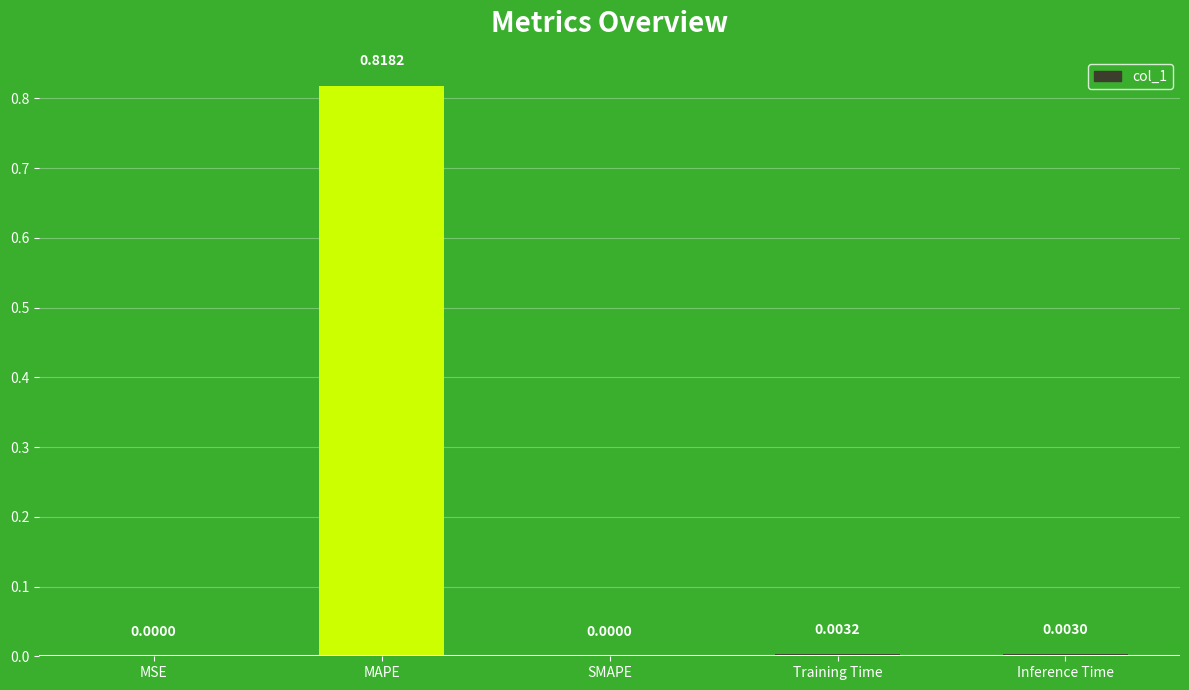

Does the chart contain stacked bars?

No